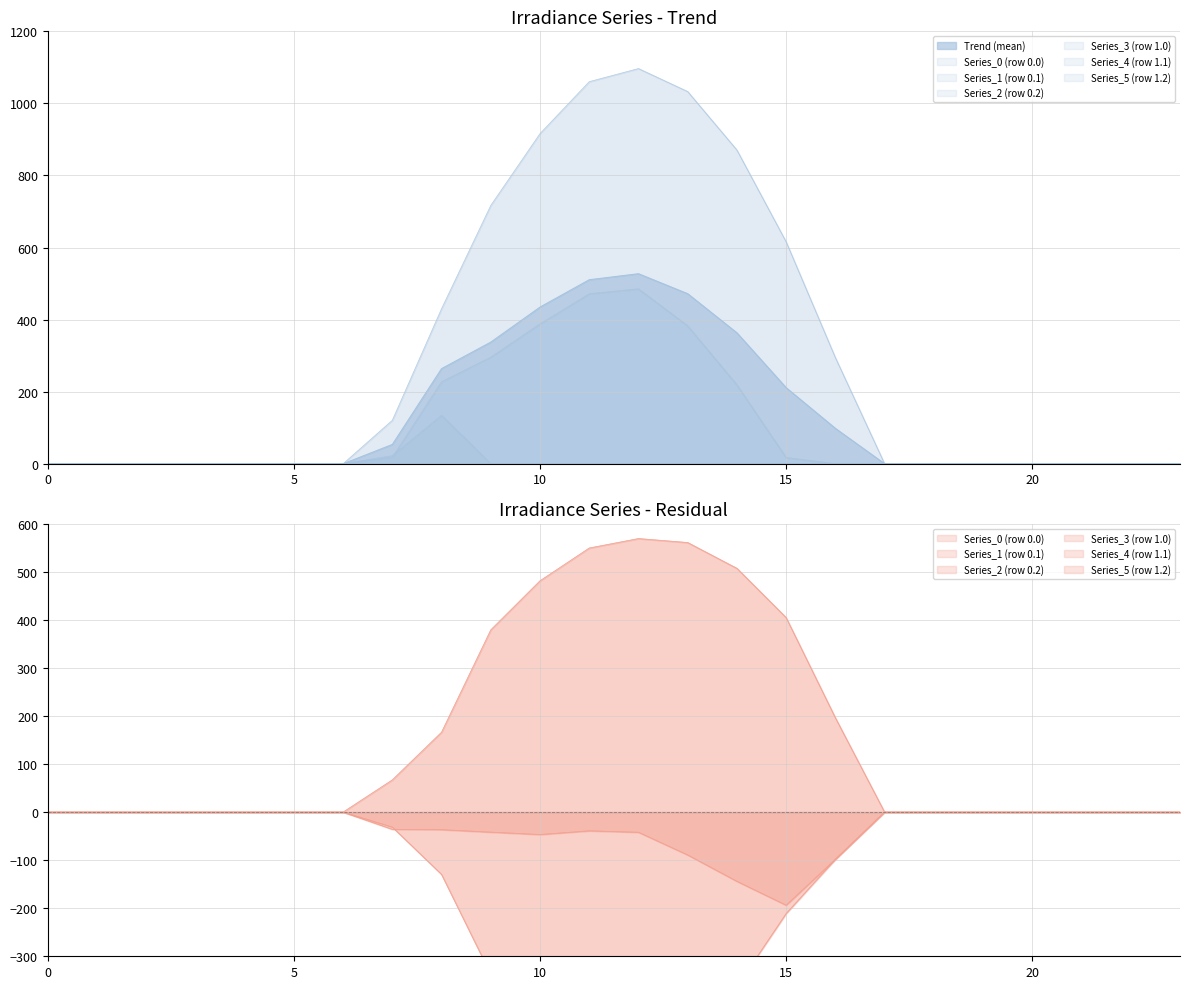

List the series in order of their peak value, highest first.

Series_0 (row 0.0), Series_3 (row 1.0), Series_1 (row 0.1), Series_4 (row 1.1), Series_2 (row 0.2), Series_5 (row 1.2)